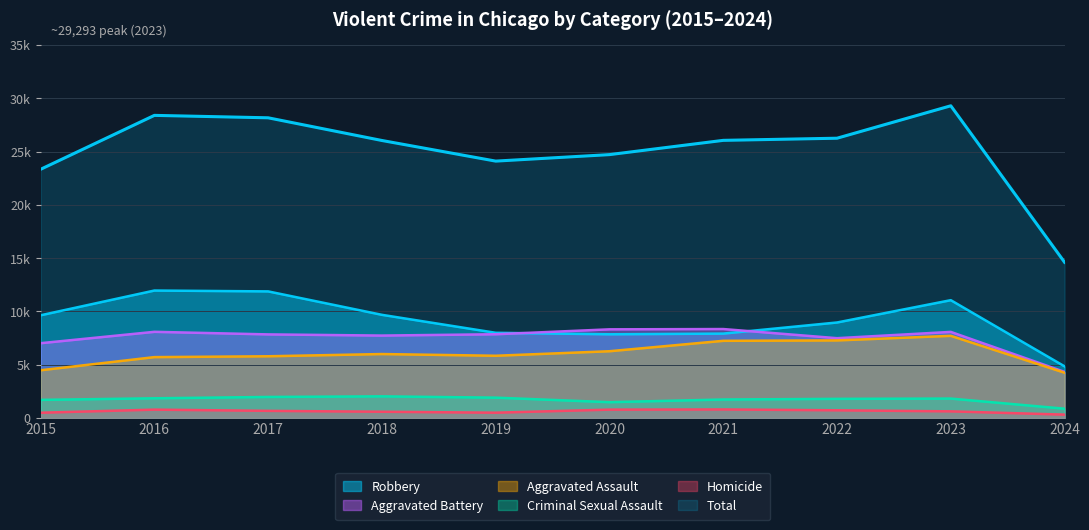

True or false: Criminal Sexual Assault and Aggravated Battery cross at least once.

False